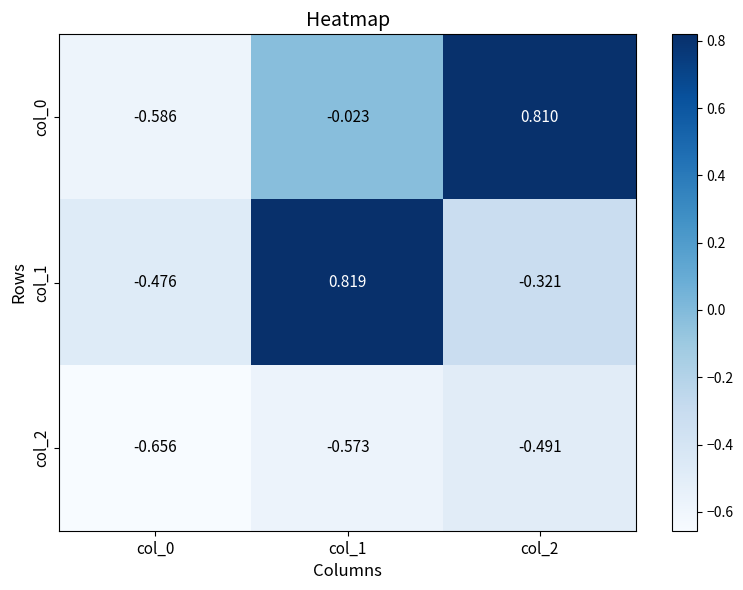

Is the value of col_0 at col_1 greater than the value of col_2 at col_0?

Yes